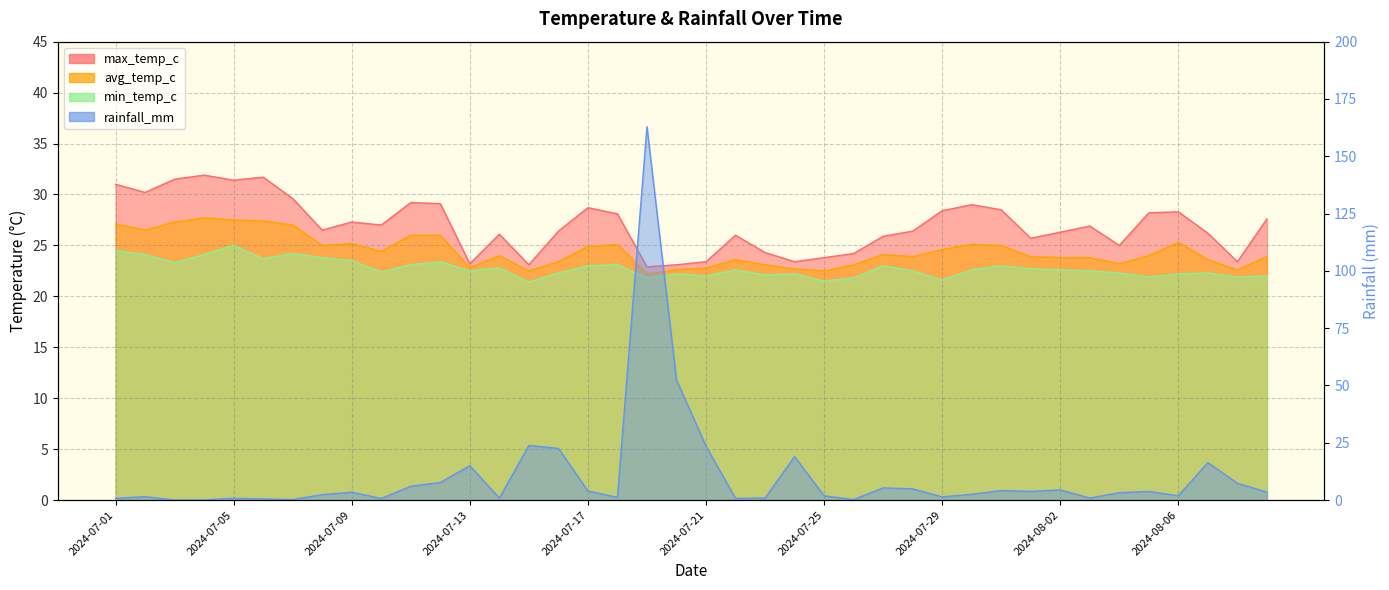

The value of max_temp_c at 2024-07-01 is 31.0. True or false?

True